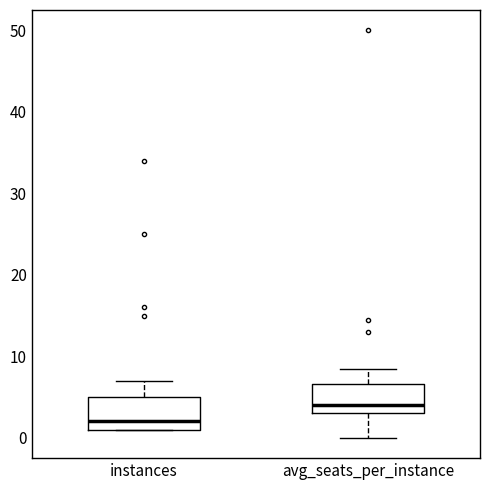

Where does the lower whisker of the box for avg_seats_per_instance end on the y-axis? The values are not printed on the chart, so give them approximately, as read against the axis.

0